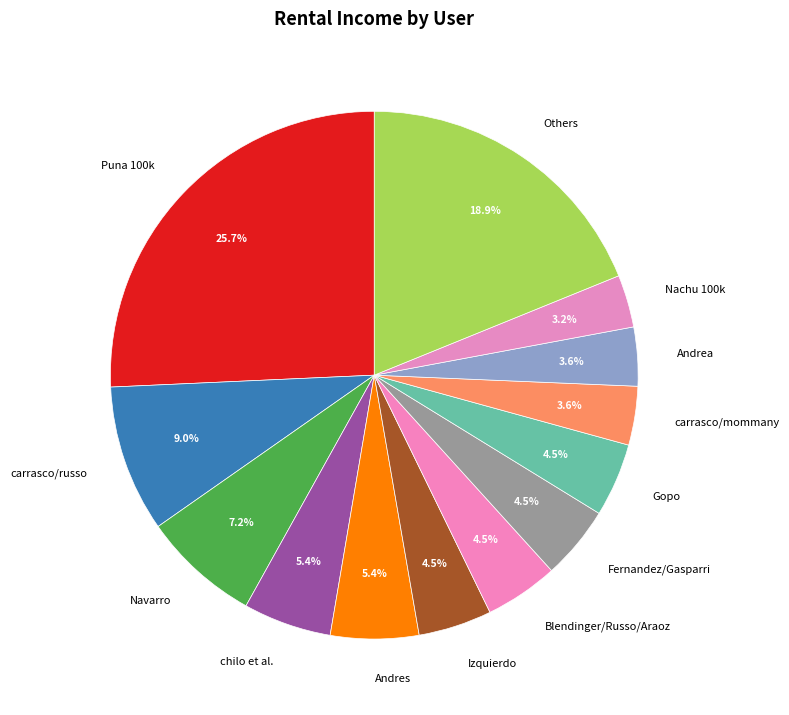

Between Fernandez/Gasparri and Others, which is larger?

Others